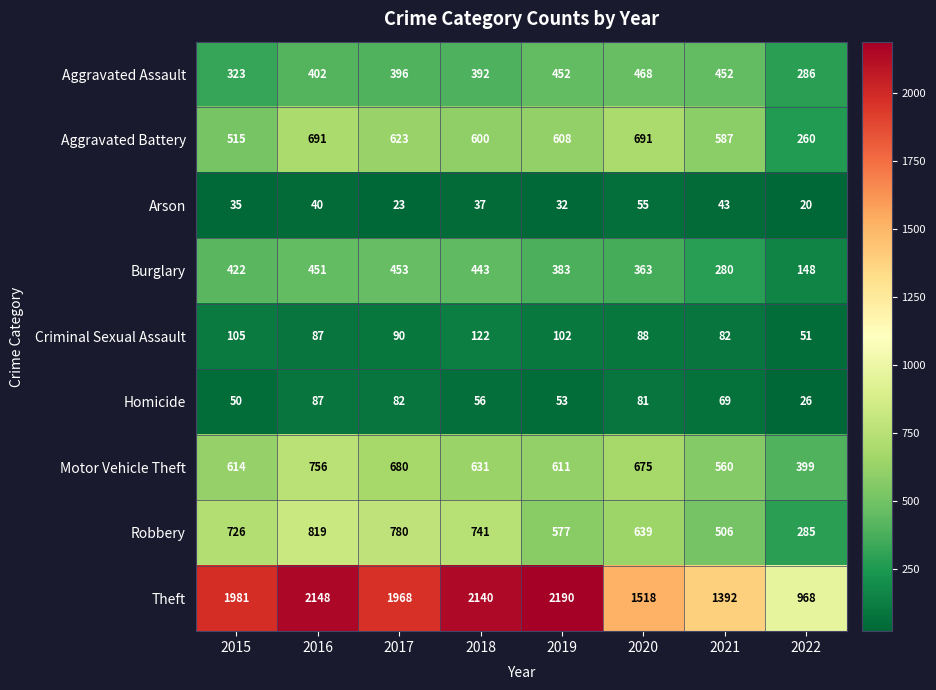

Between 2017 and 2022, which series saw the biggest shift?

Theft